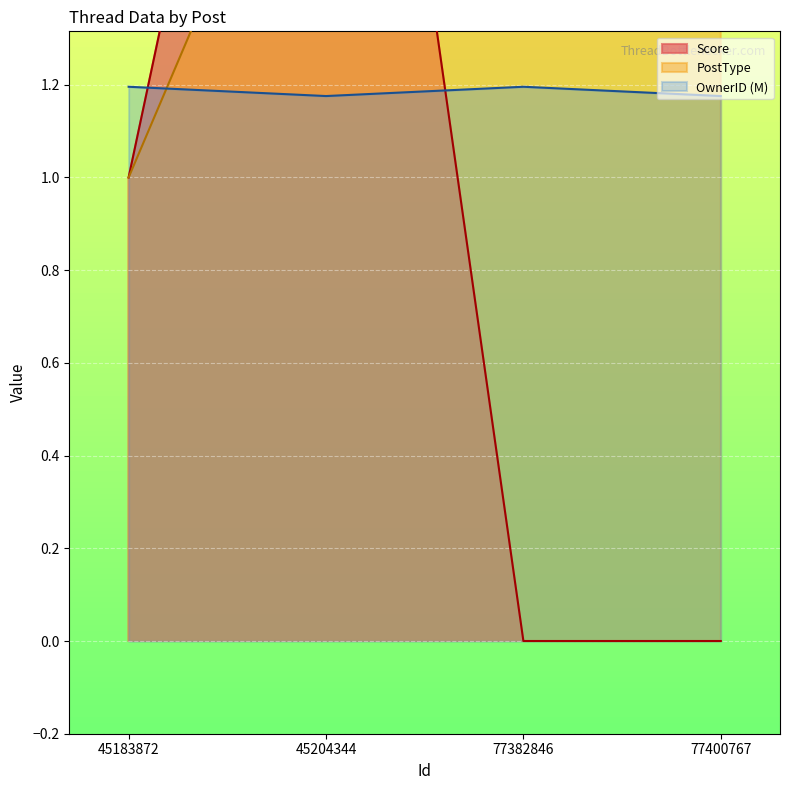

True or false: Score has a value of 1.0 at 45183872.

True